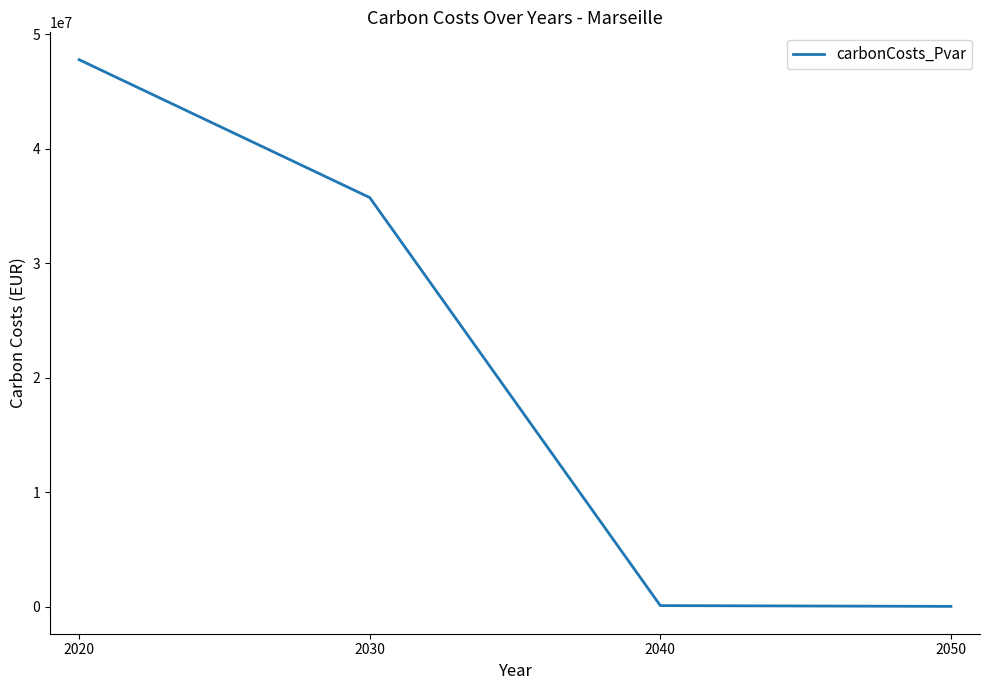

The value at 2050 is 39136.2. True or false?

True